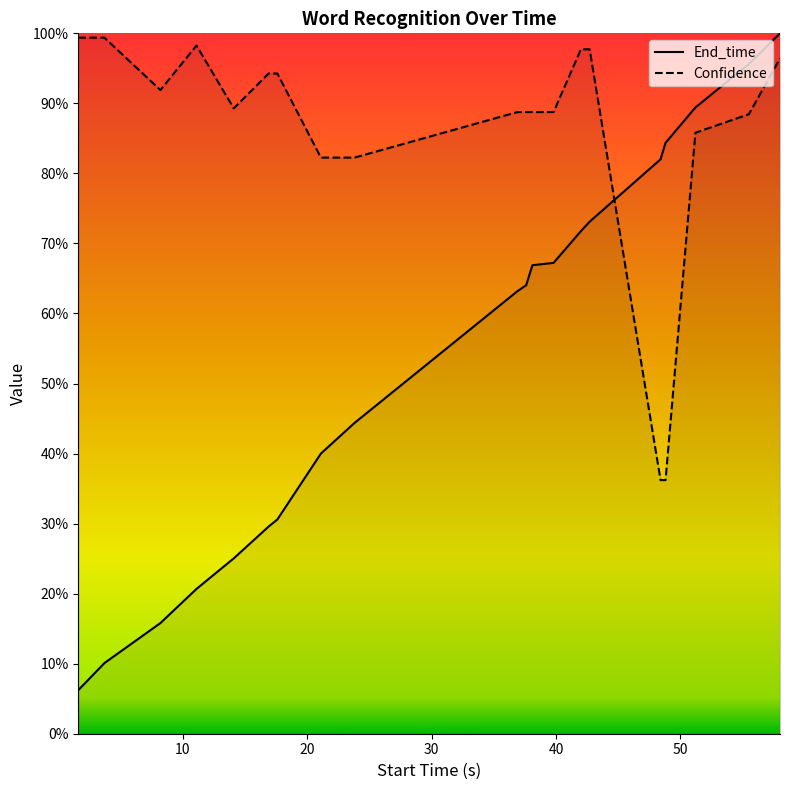

Which series changed the most between 1.6 and 3.7?

End_time